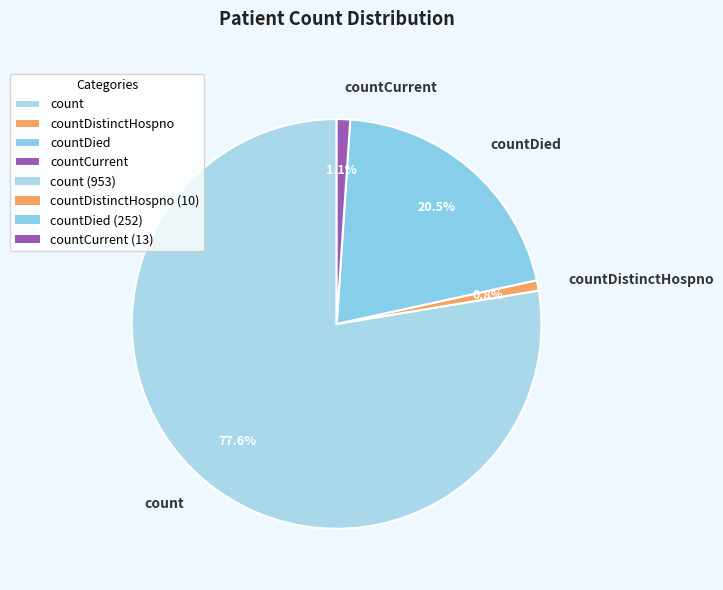

To the nearest percent, what is the average slice percentage?

25%